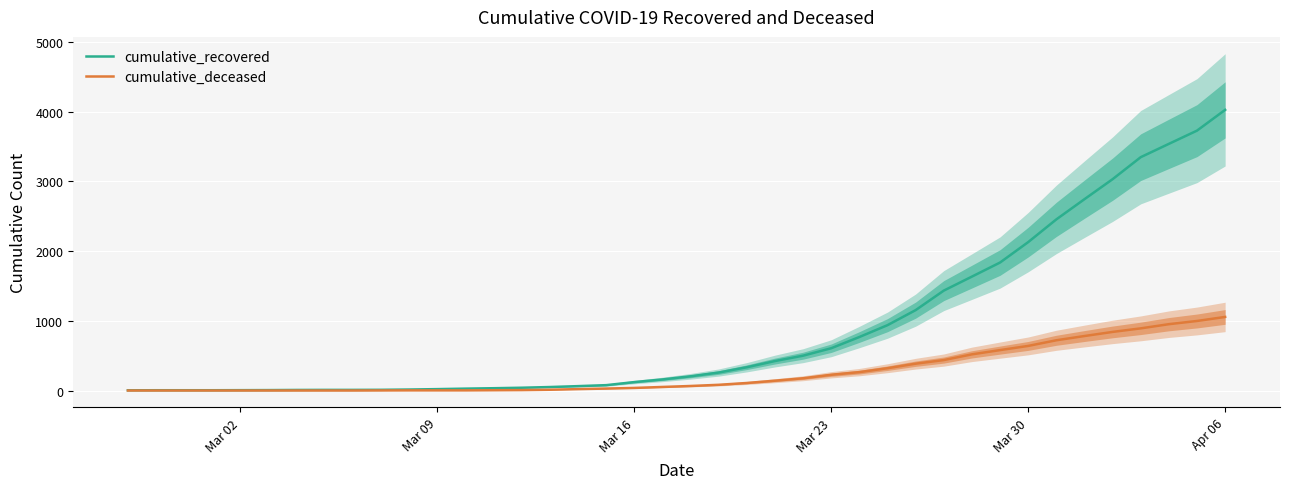

Which category has the highest value in the cumulative_recovered series?

Apr 06